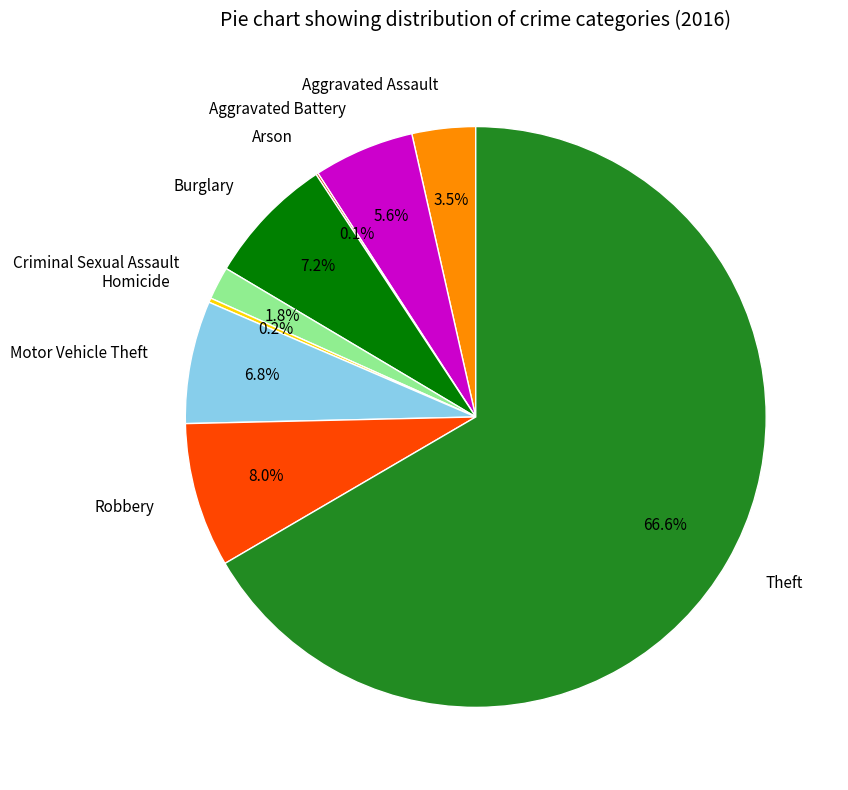

To the nearest percent, what is the average slice percentage?

11%